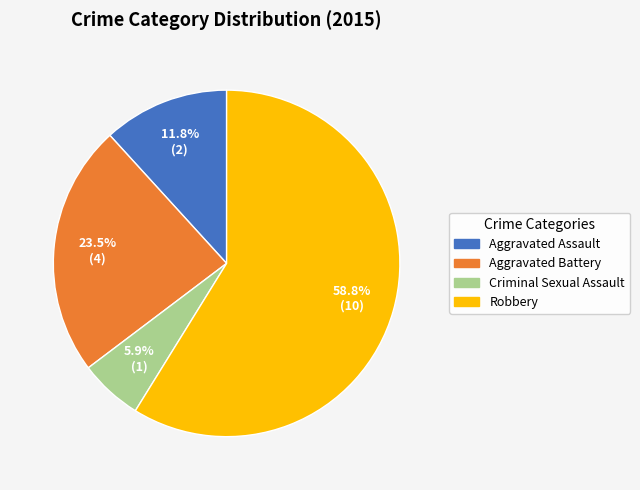

What is the smallest slice in the pie chart?

Criminal Sexual Assault